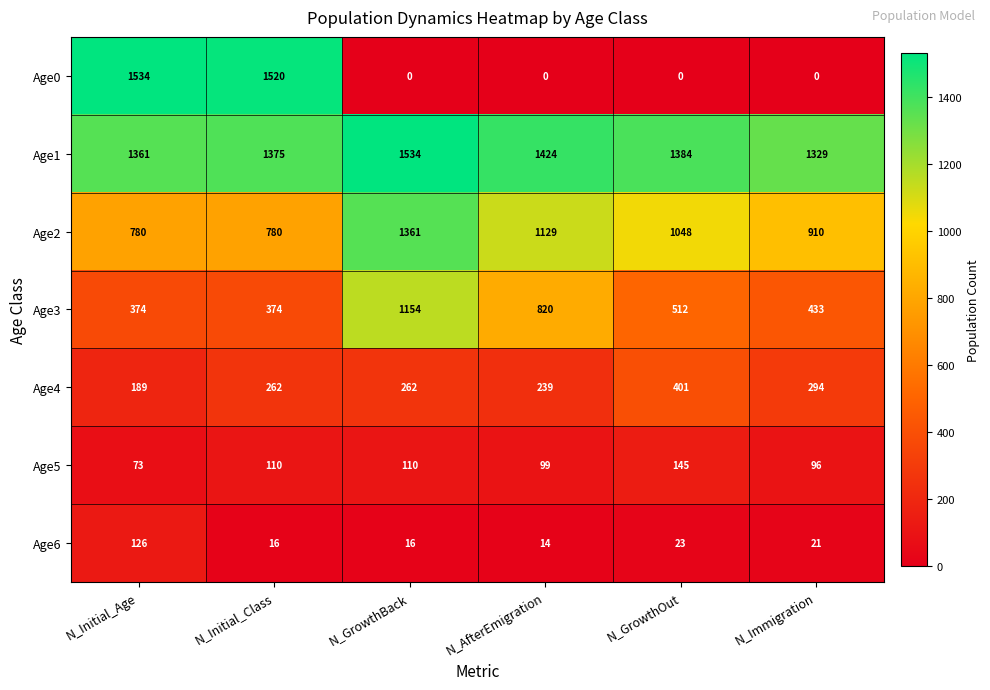

What is the difference between the second highest and second lowest values in the Age2 series?

349